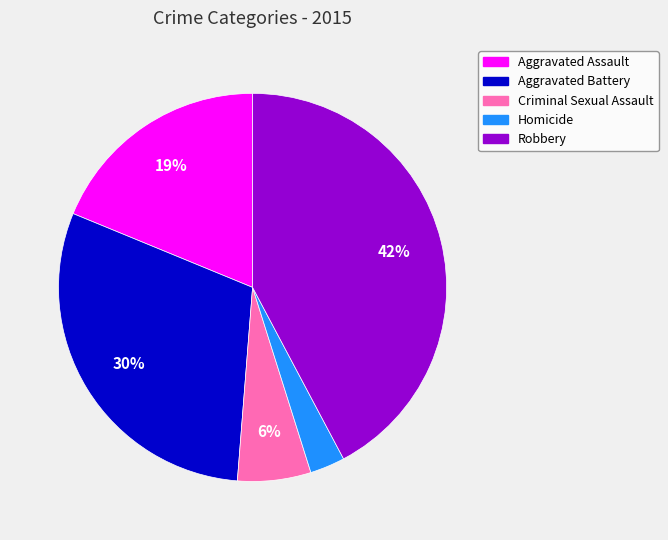

Between Homicide and Aggravated Assault, which is larger?

Aggravated Assault